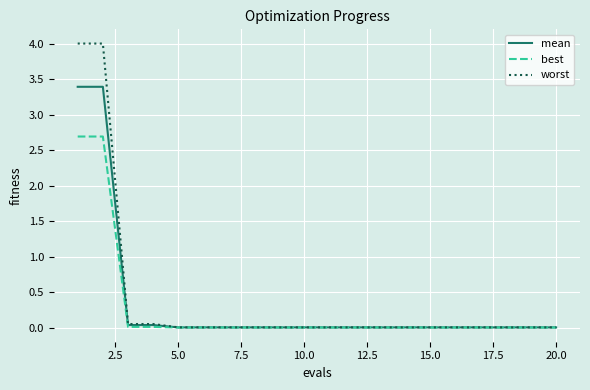

What is the greatest value displayed?

4.0